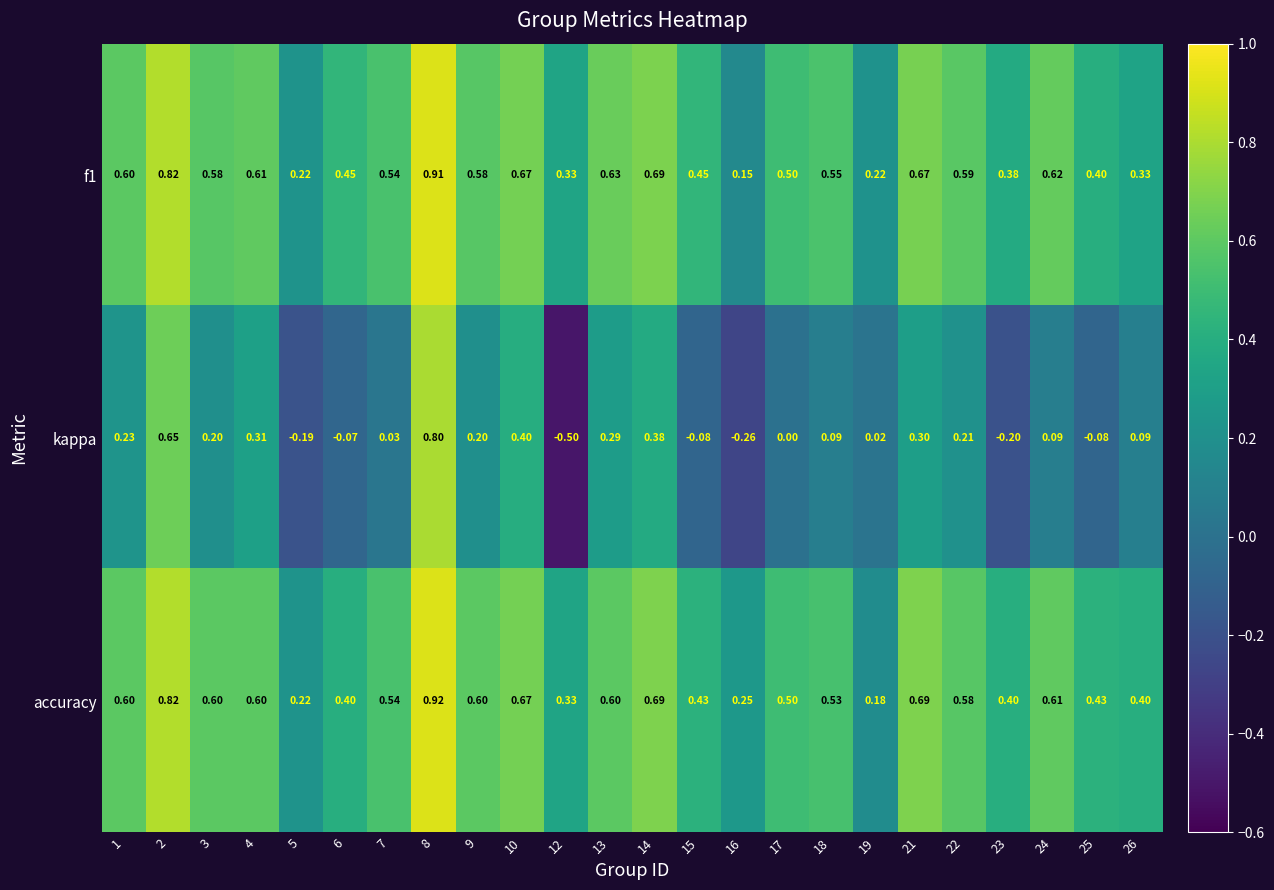

Which series changed the most between 2 and 6?

kappa